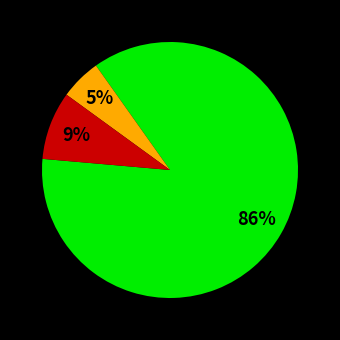

To the nearest percent, what is the difference between the largest and smallest slice percentages?

81%